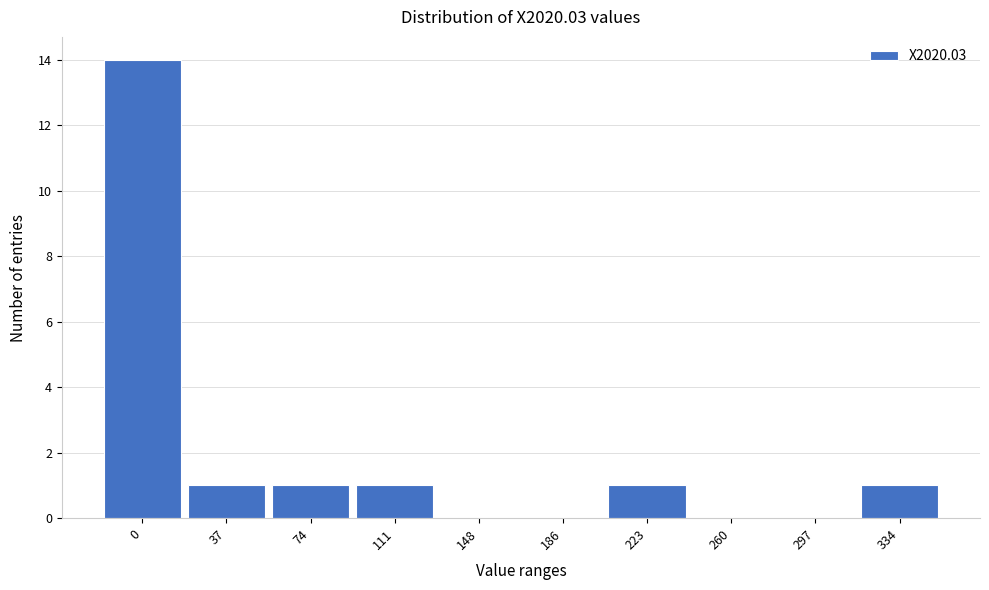

Reading left to right, transcribe all the data shown in this chart.

0=14	37=1	74=1	111=1	148=0	186=0	223=1	260=0	297=0	334=1